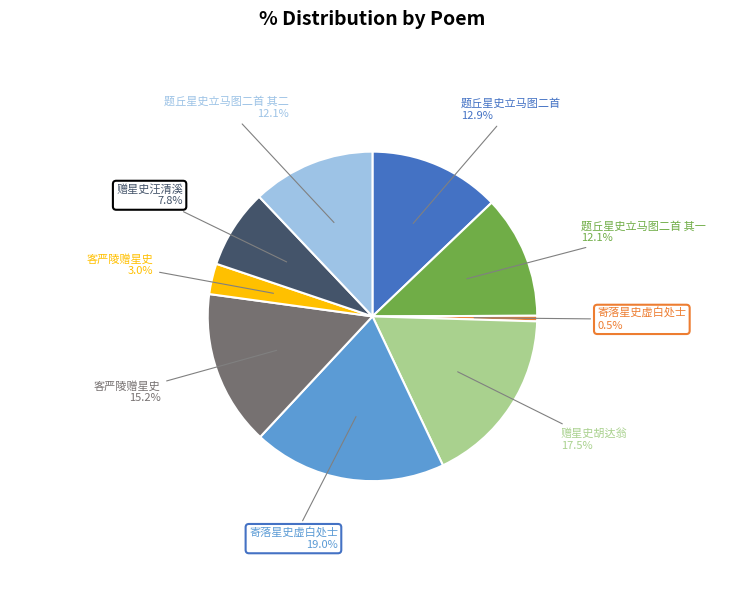

Is there any slice that represents more than half of the pie?

No